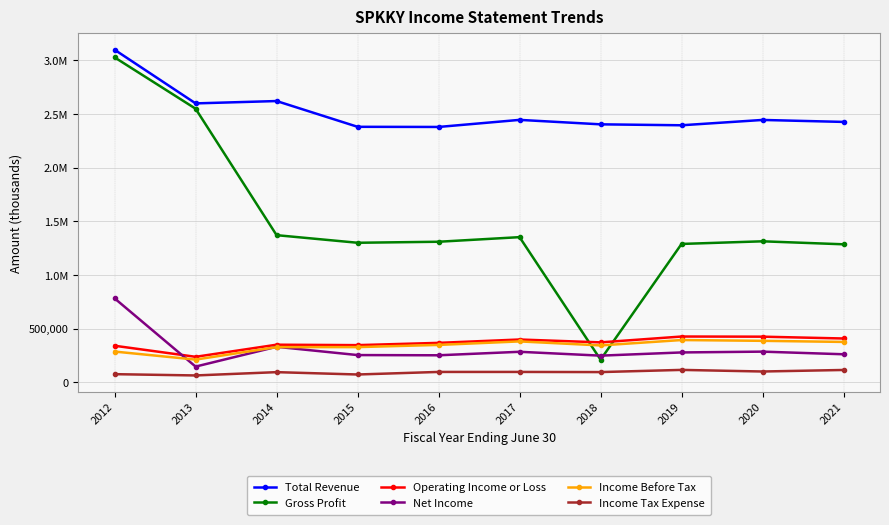

Is this an area chart (filled region under the line)?

No